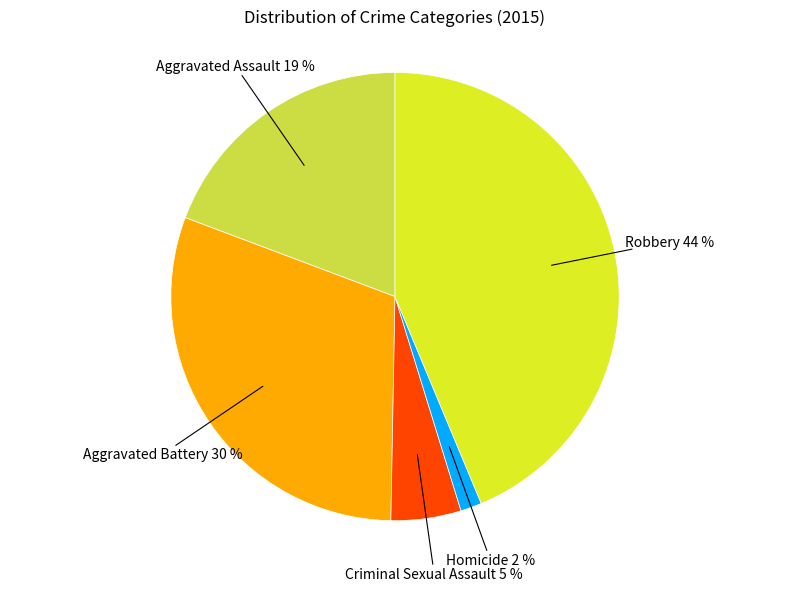

The Aggravated Battery slice represents 37% of the pie. True or false?

False